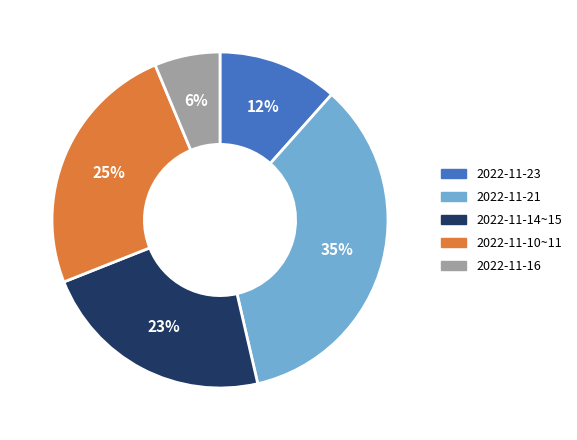

Which has a higher value, 2022-11-21 or 2022-11-23?

2022-11-21